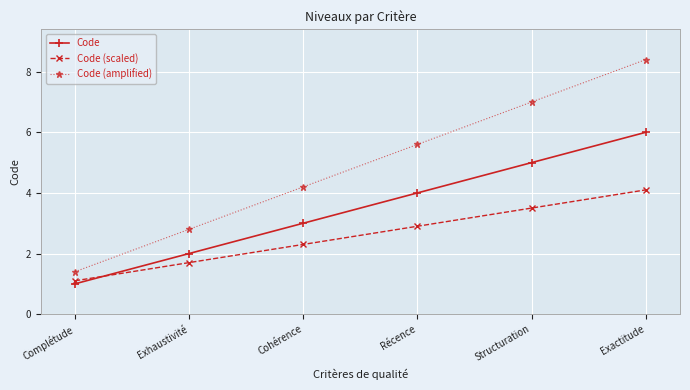

What is the difference between the maximum and second lowest values in the Code (amplified) series?

5.6